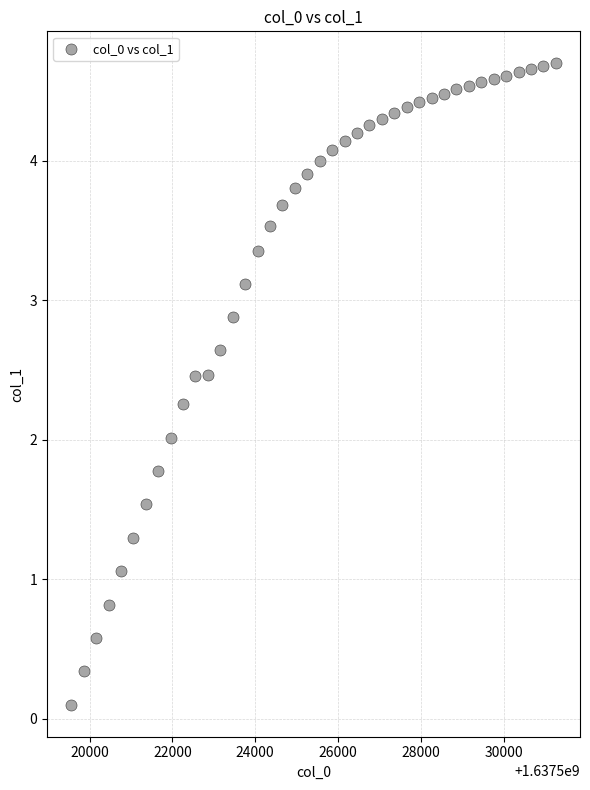

What is the range of Y values (max minus min)?

4.6